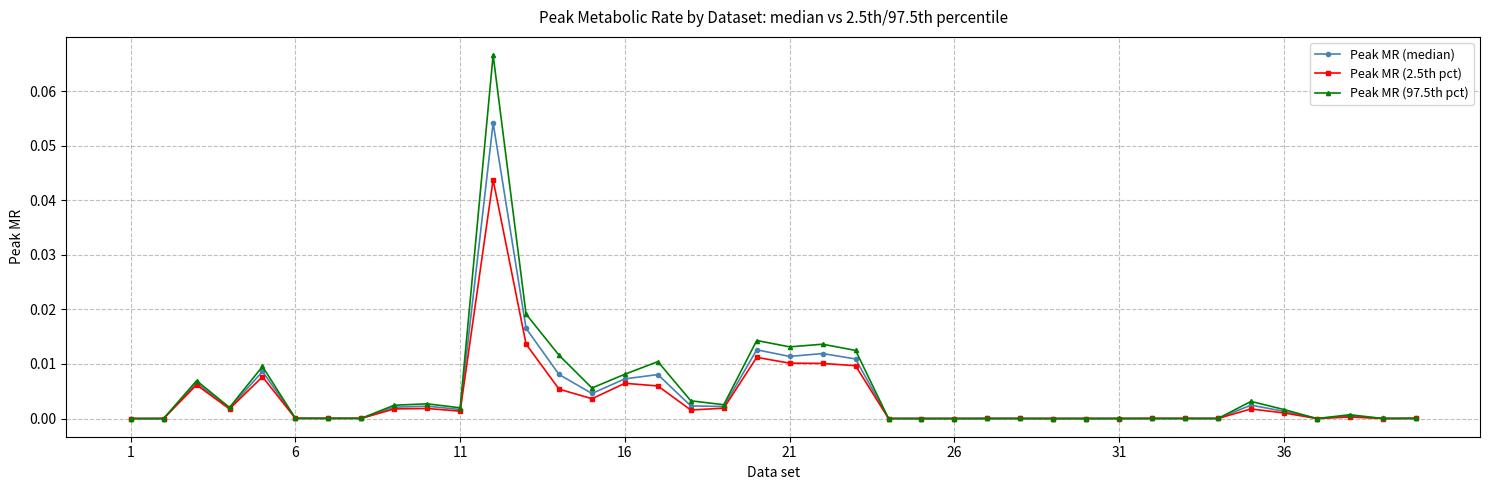

True or false: Peak MR (median) has more than 1 interior local peaks.

True